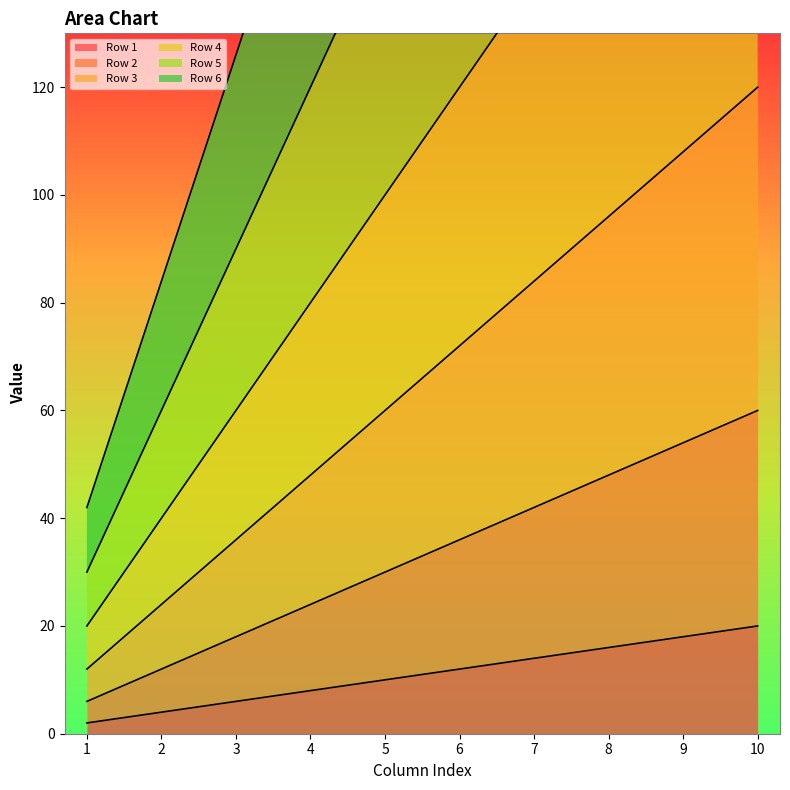

Which category has the lowest value in the Row 6 series?

1